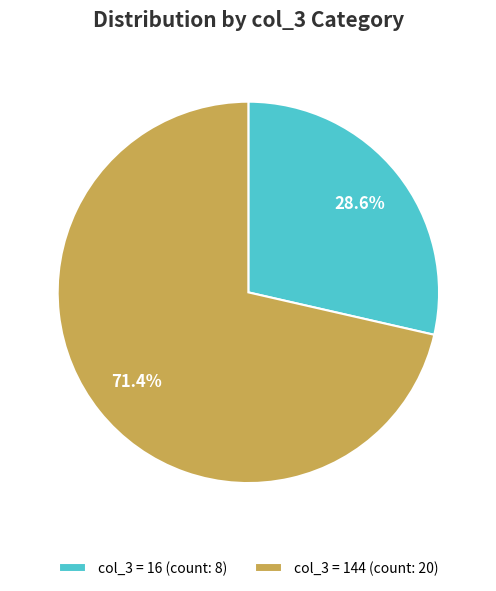

Count the number of slices in the pie.

2